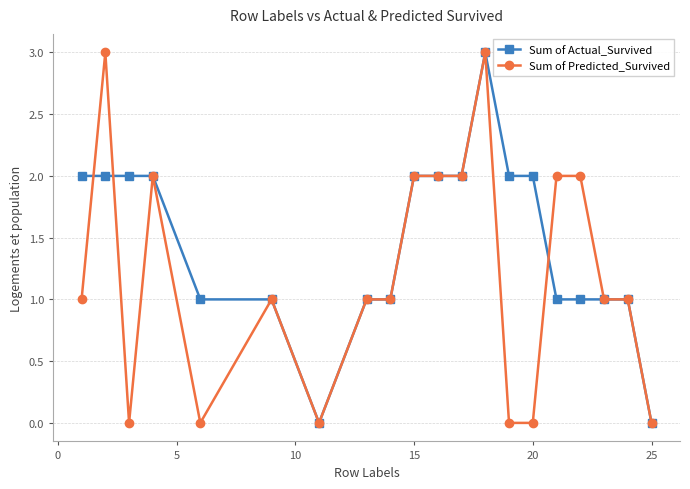

Reading left to right, extract all data points from this chart.

Sum of Actual_Survived: 2	2	2	2	1	1	0	1	1	2	2	2	3	2	2	1	1	1	1	0
Sum of Predicted_Survived: 1	3	0	2	0	1	0	1	1	2	2	2	3	0	0	2	2	1	1	0